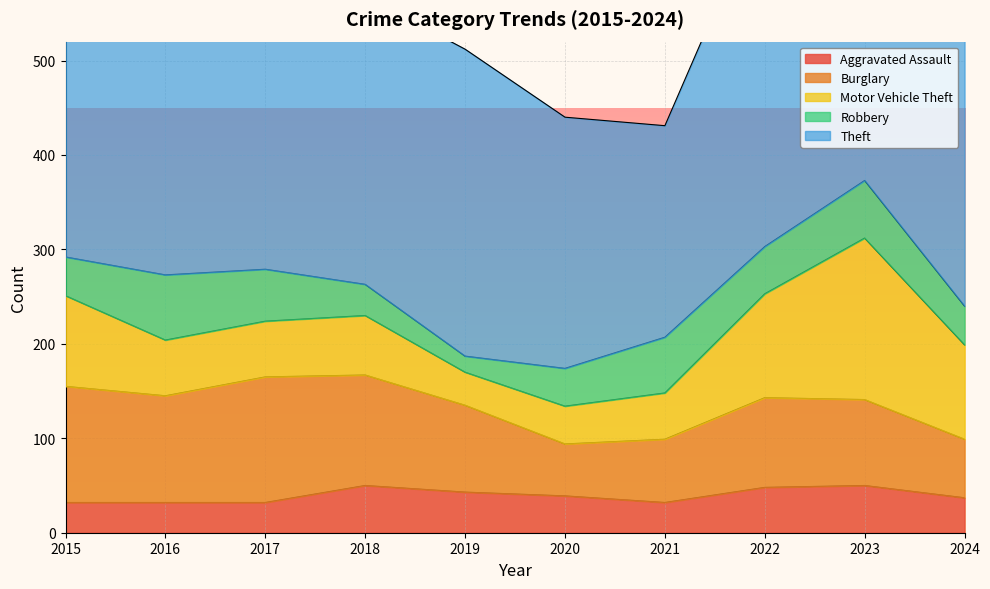

What is the value of the Burglary point at the 1st from the left?

123